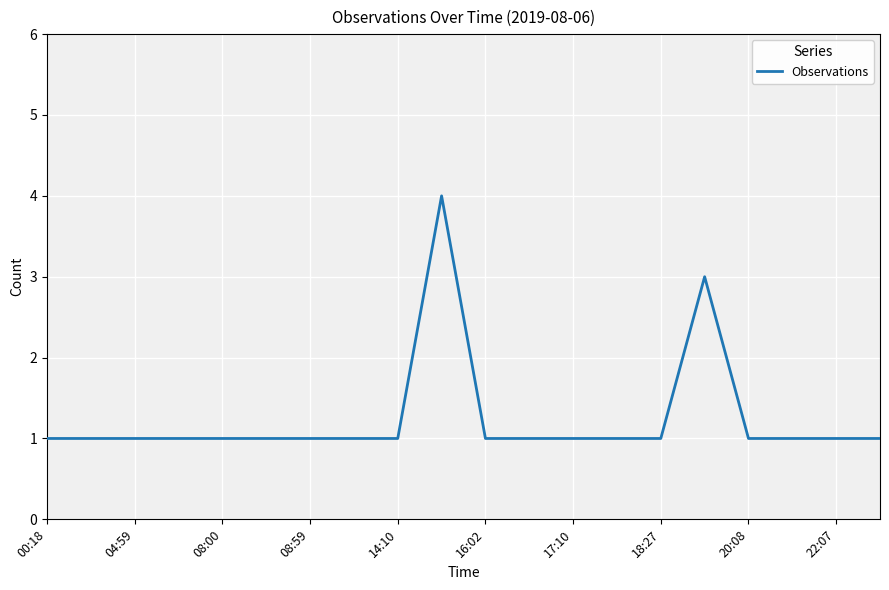

What is the maximum value shown in the chart?

4